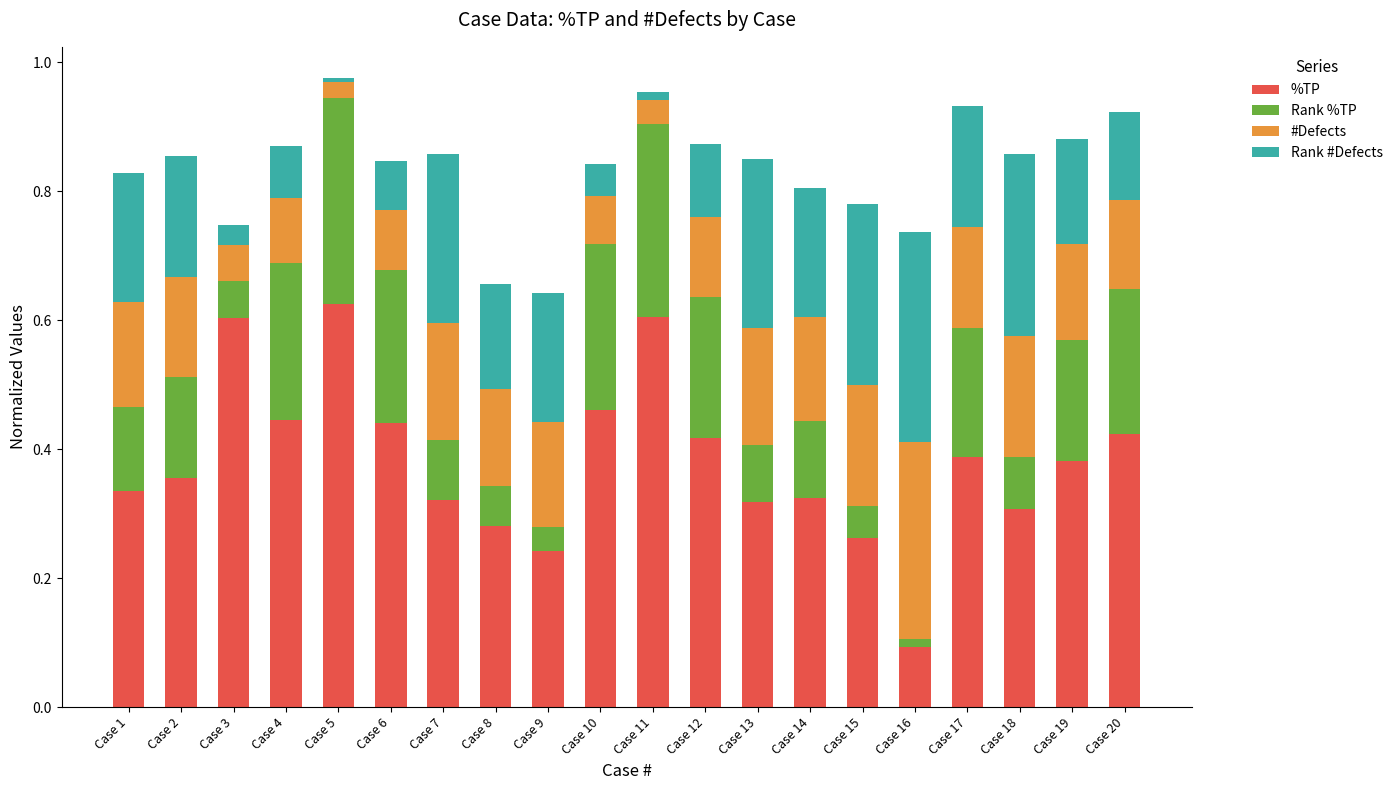

What is the total value across all series at Case 19?

0.9